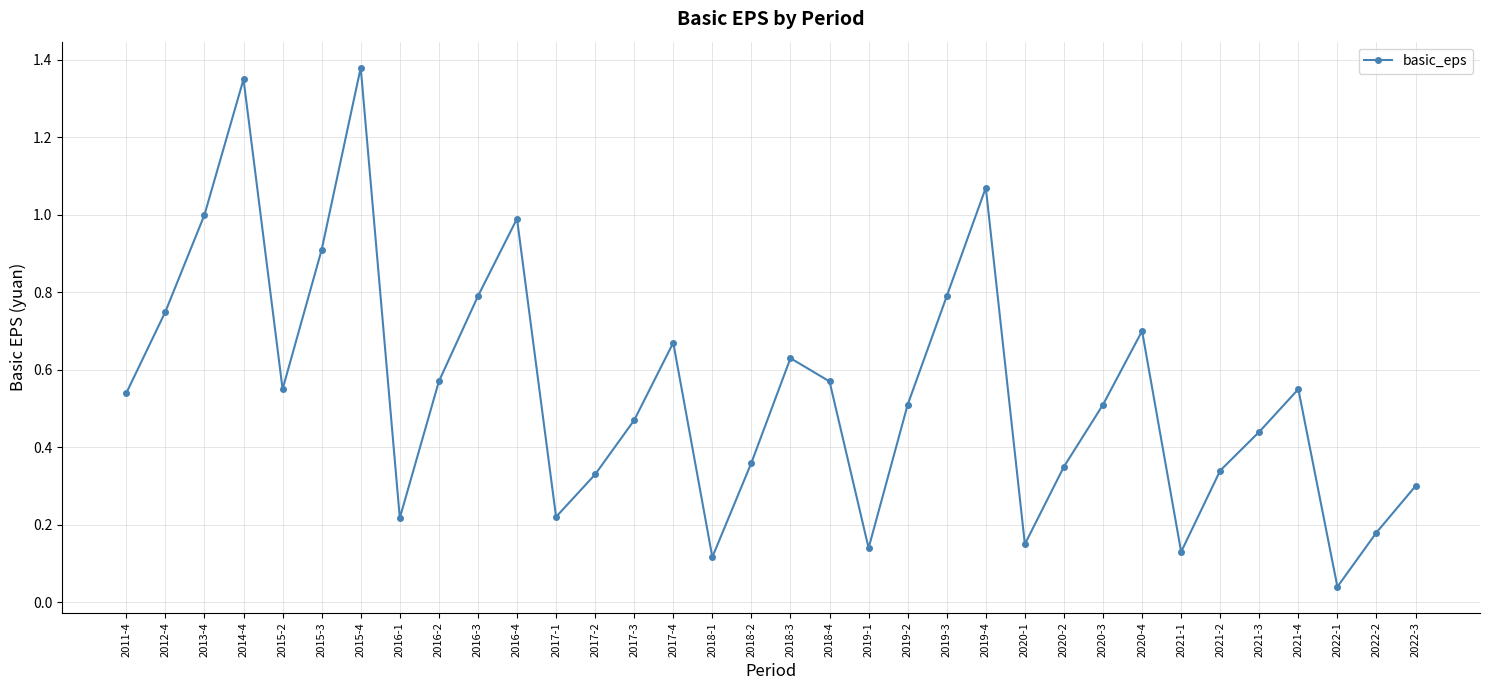

What is the label of the 24th point from the right?

2016-4